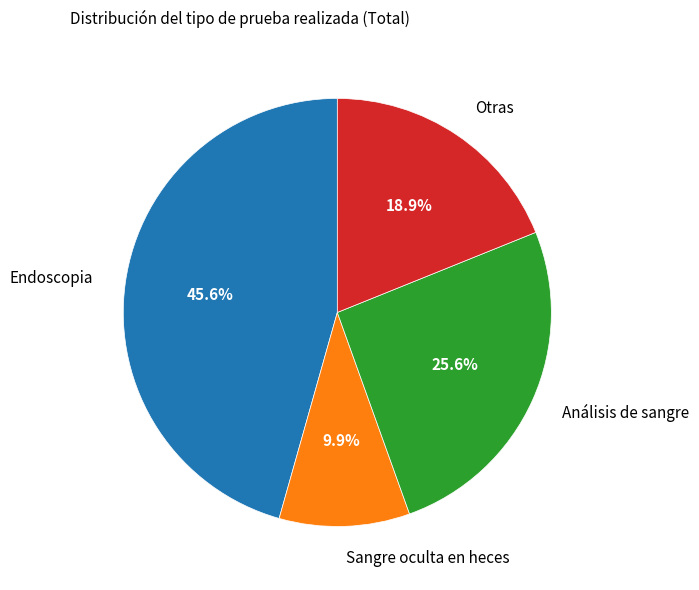

Is there a majority slice in this chart?

No